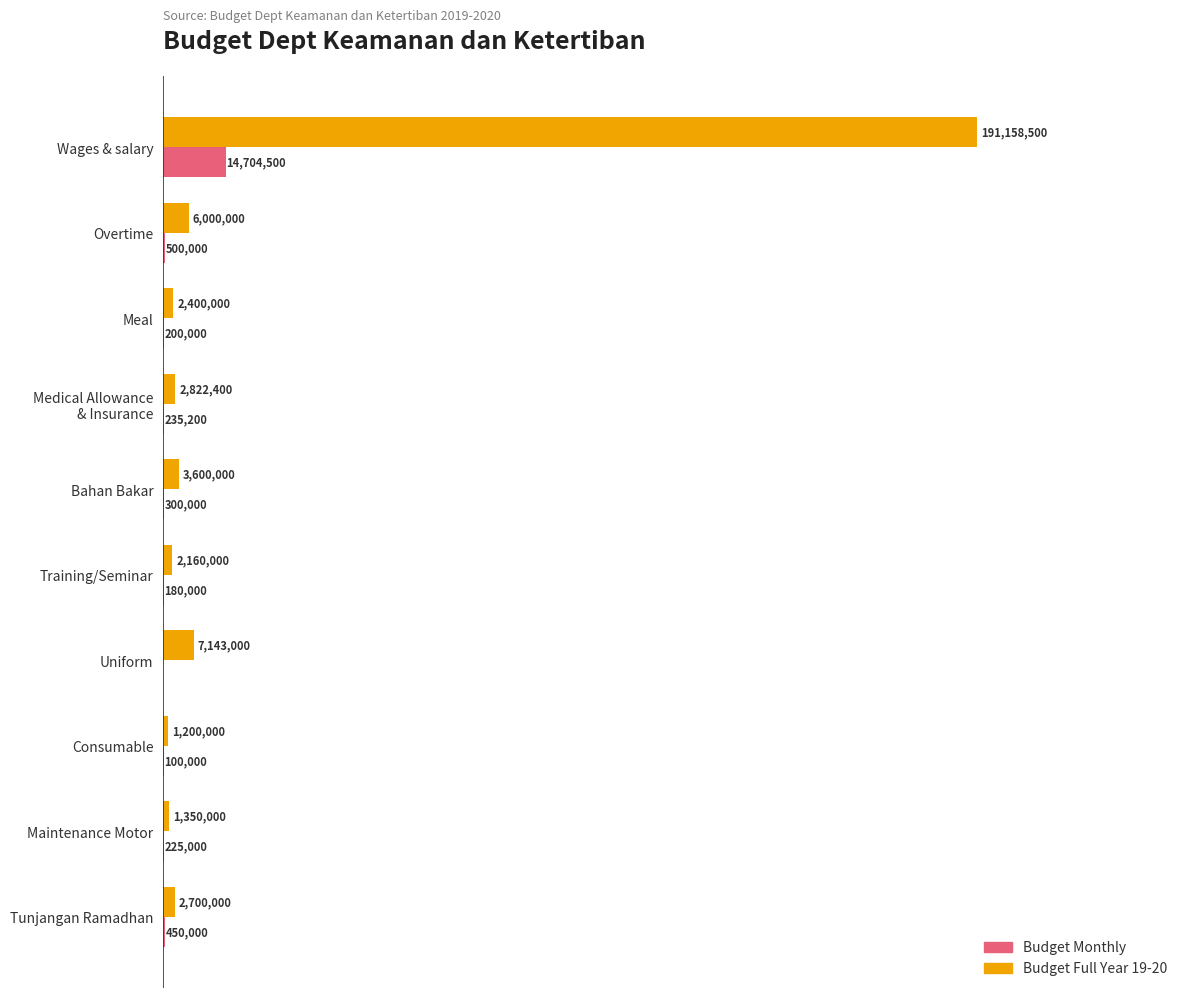

Which series changed the most between Overtime and Bahan Bakar?

Budget Full Year 19-20